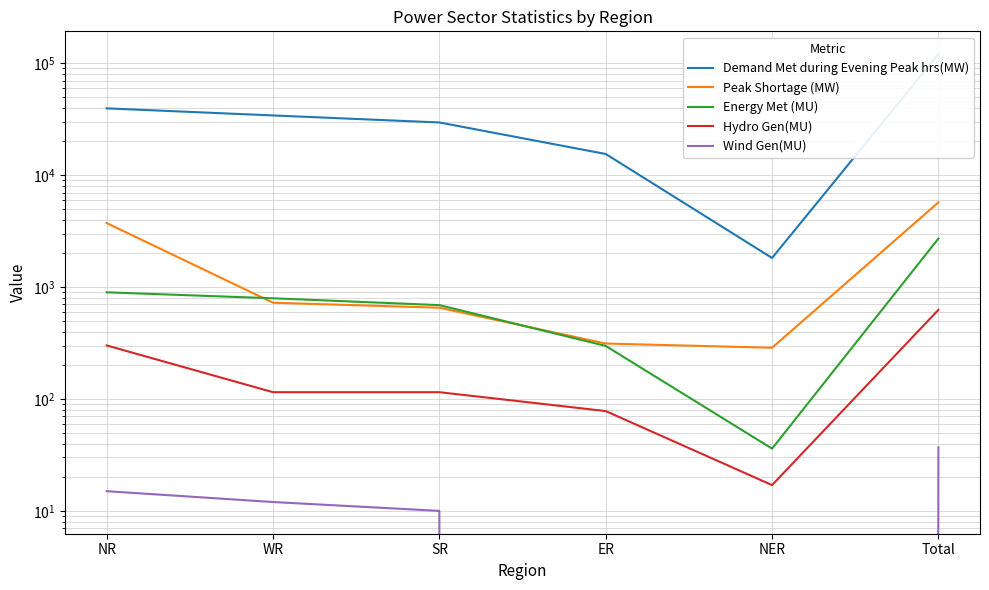

What is the difference between the second highest and second lowest values in the Wind Gen(MU) series?

15